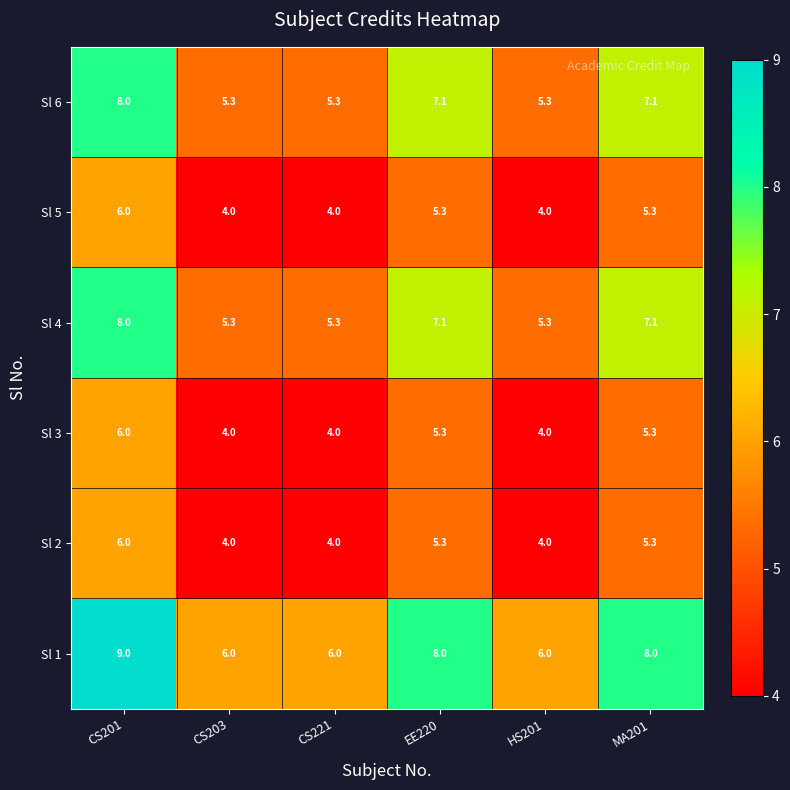

How many categories are shown in the chart?

6